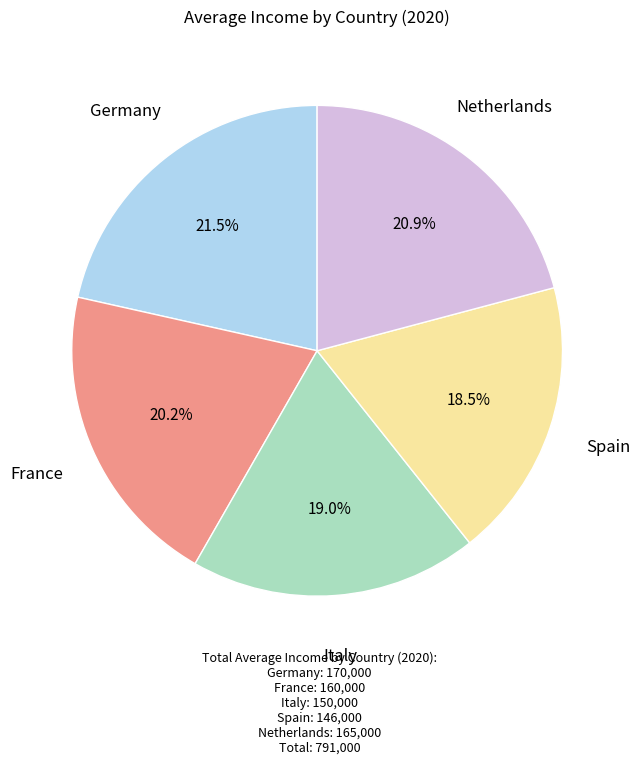

Is there any slice that represents more than half of the pie?

No